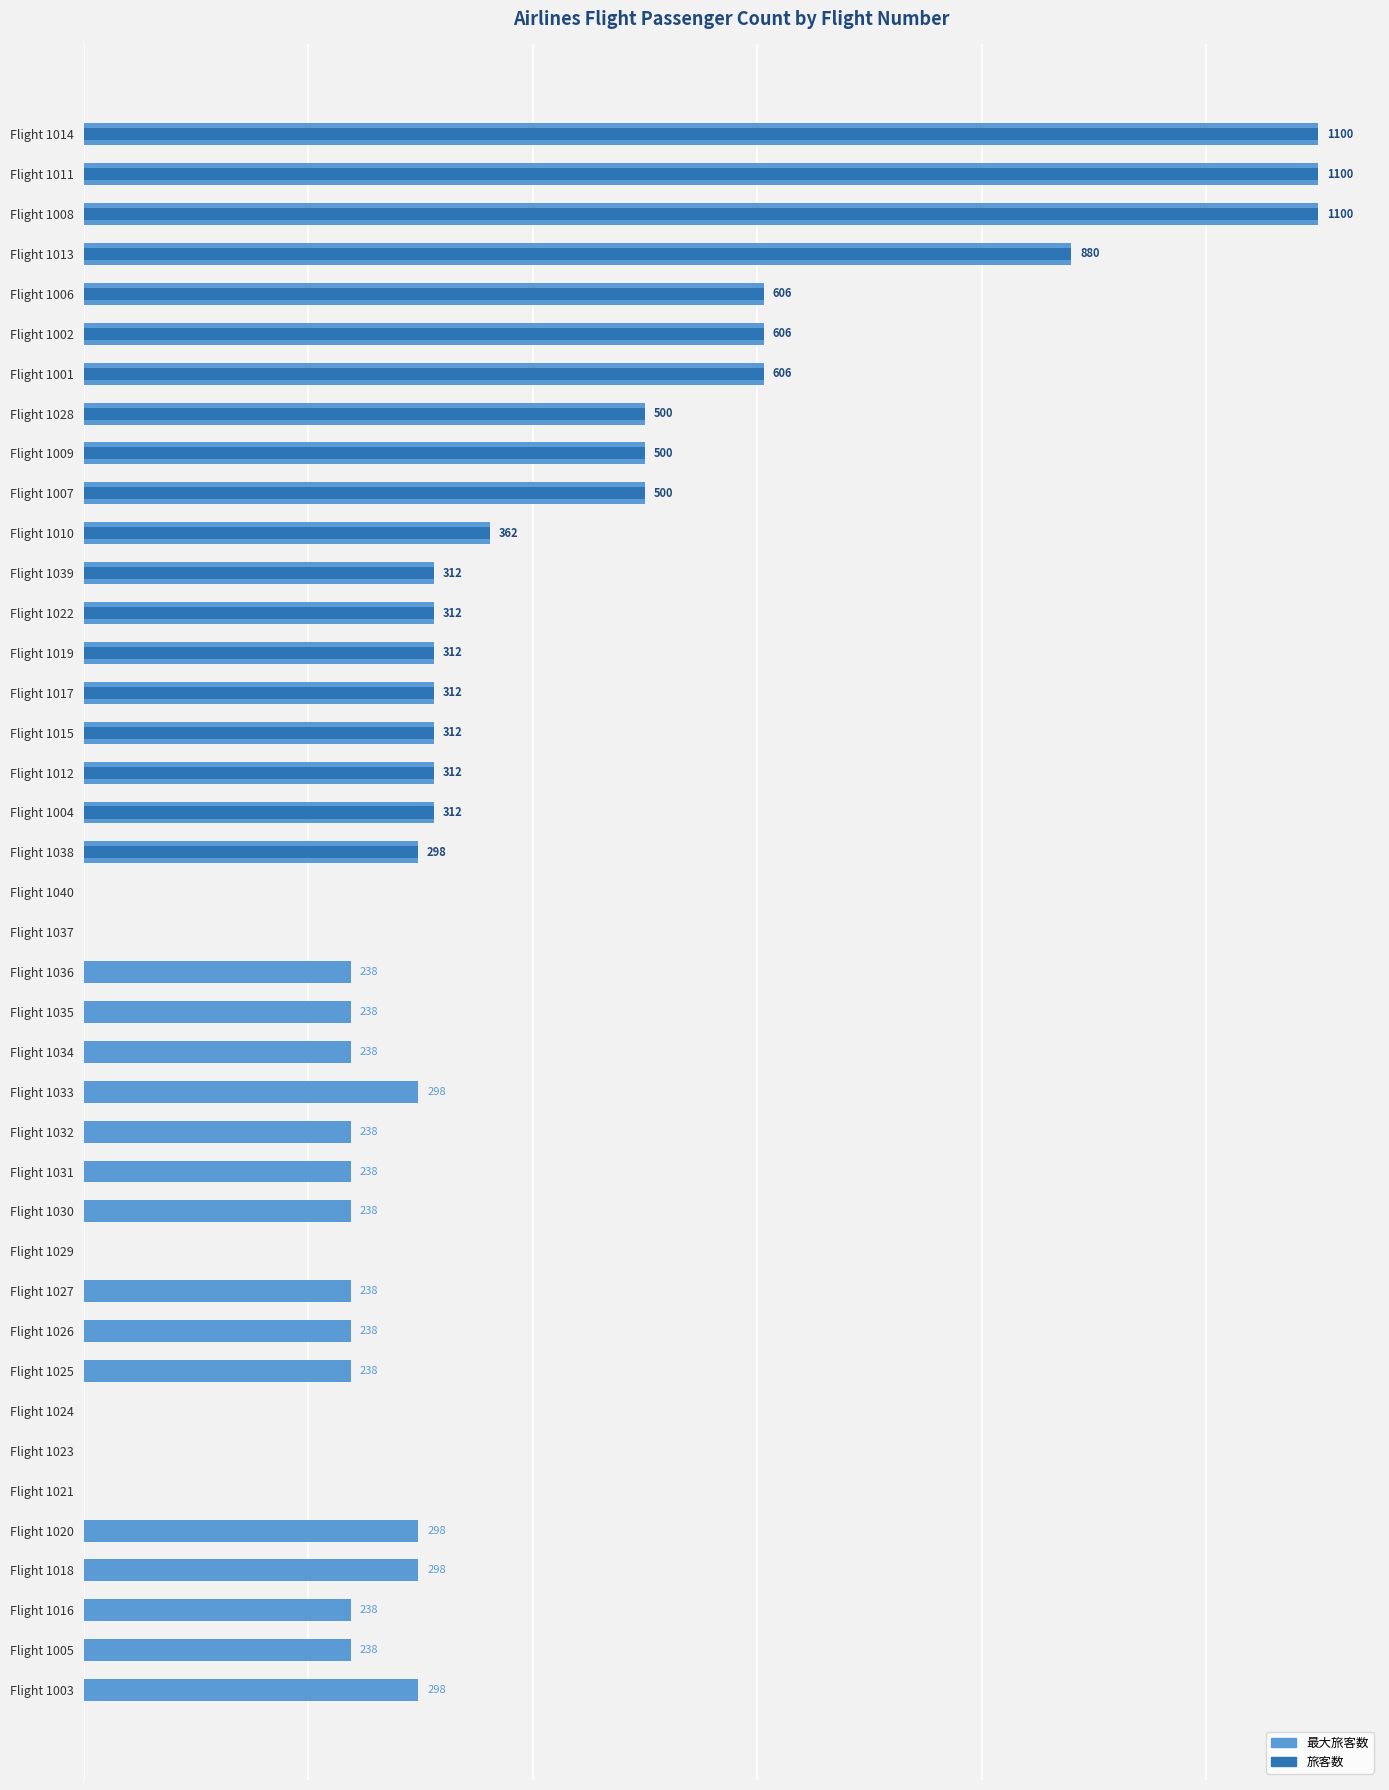

The 最大旅客数 series shows 718 at Flight 1007. True or false?

False